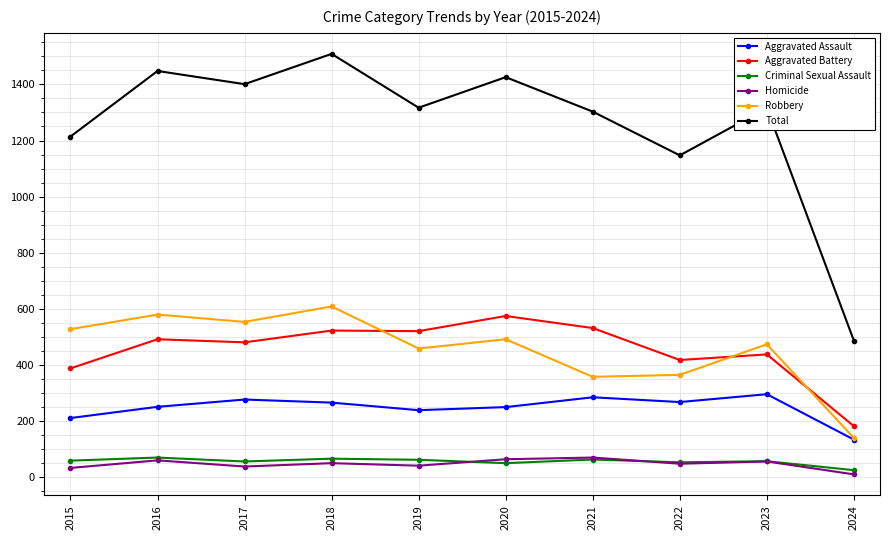

Is it true that Total equals 2154 at 2023?

False